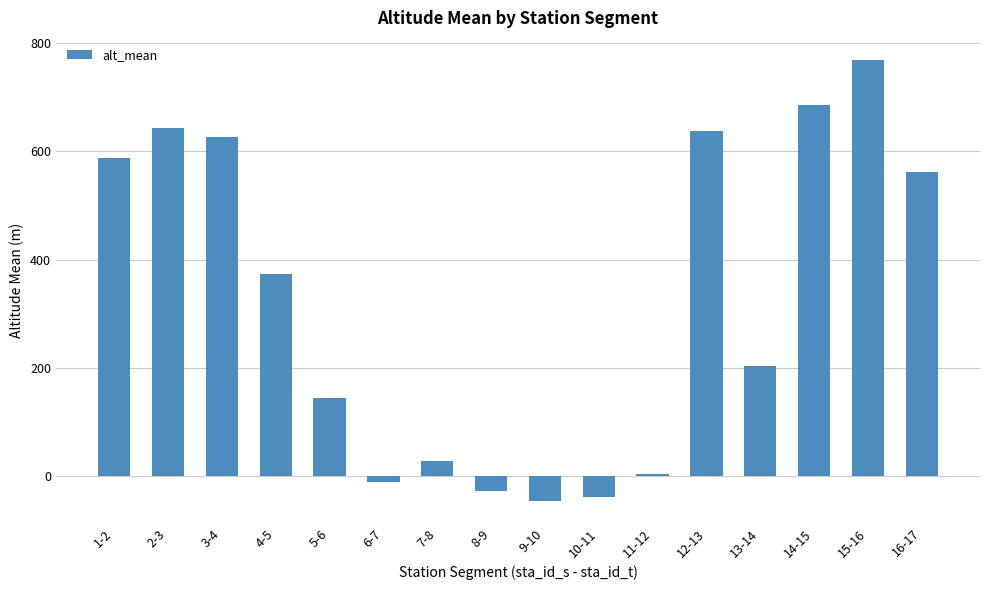

Reading right to left, what are all the values shown in this chart?

16-17=562.3	15-16=769.3	14-15=685.2	13-14=203.9	12-13=638.6	11-12=4.0	10-11=-40.2	9-10=-46.2	8-9=-27.4	7-8=27.0	6-7=-11.9	5-6=143.6	4-5=374.0	3-4=626.2	2-3=642.5	1-2=587.3